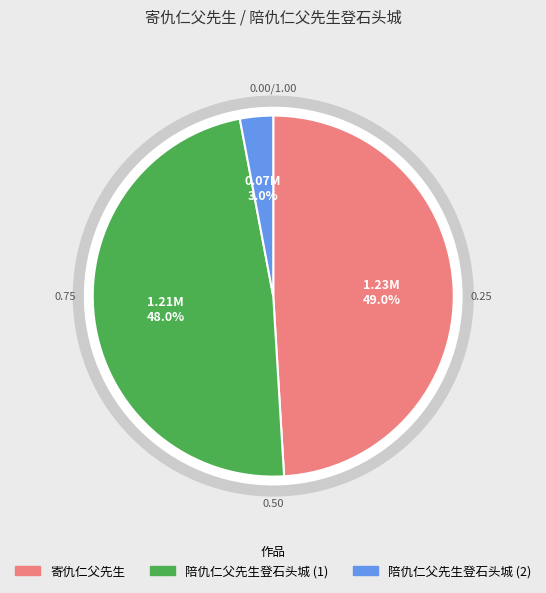

How many segments does this pie chart have?

3